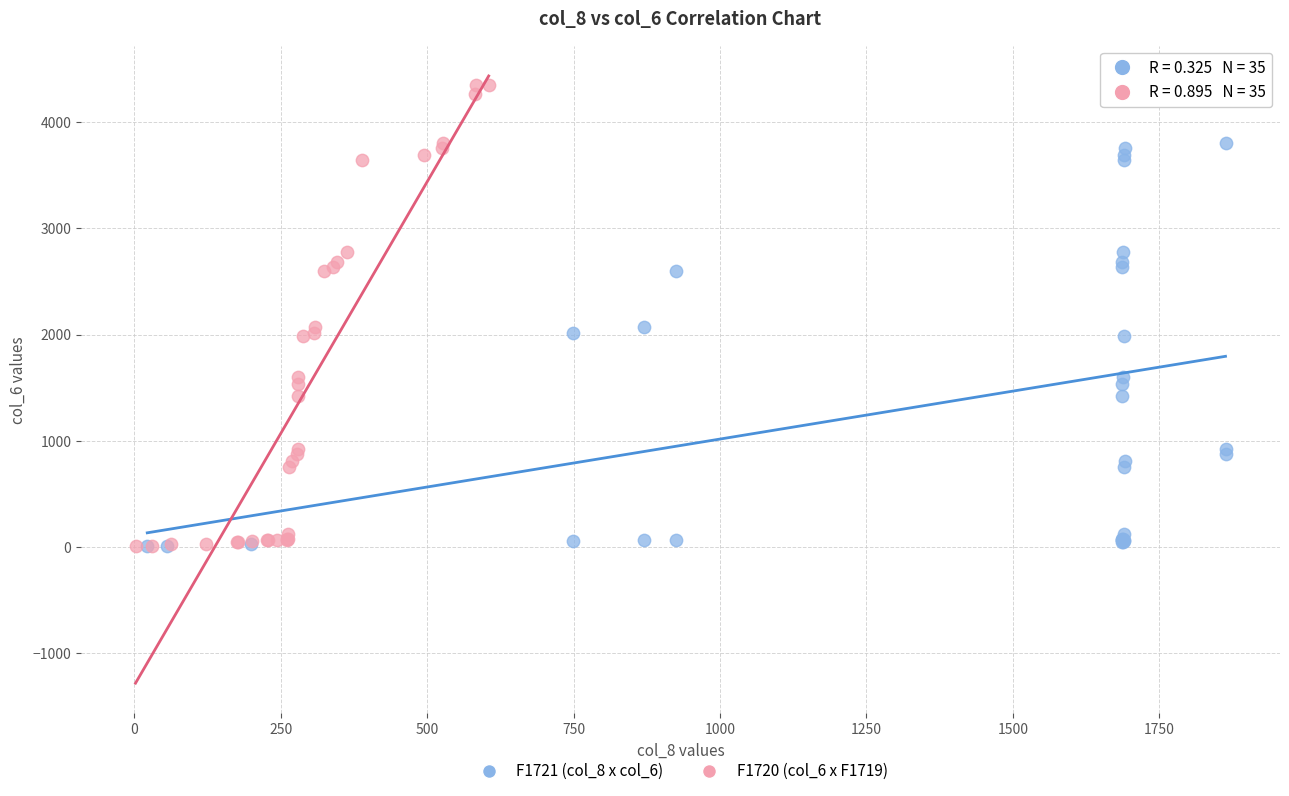

What are all the series names shown in the legend?

F1721 (col_8 x col_6), F1720 (col_6 x F1719)